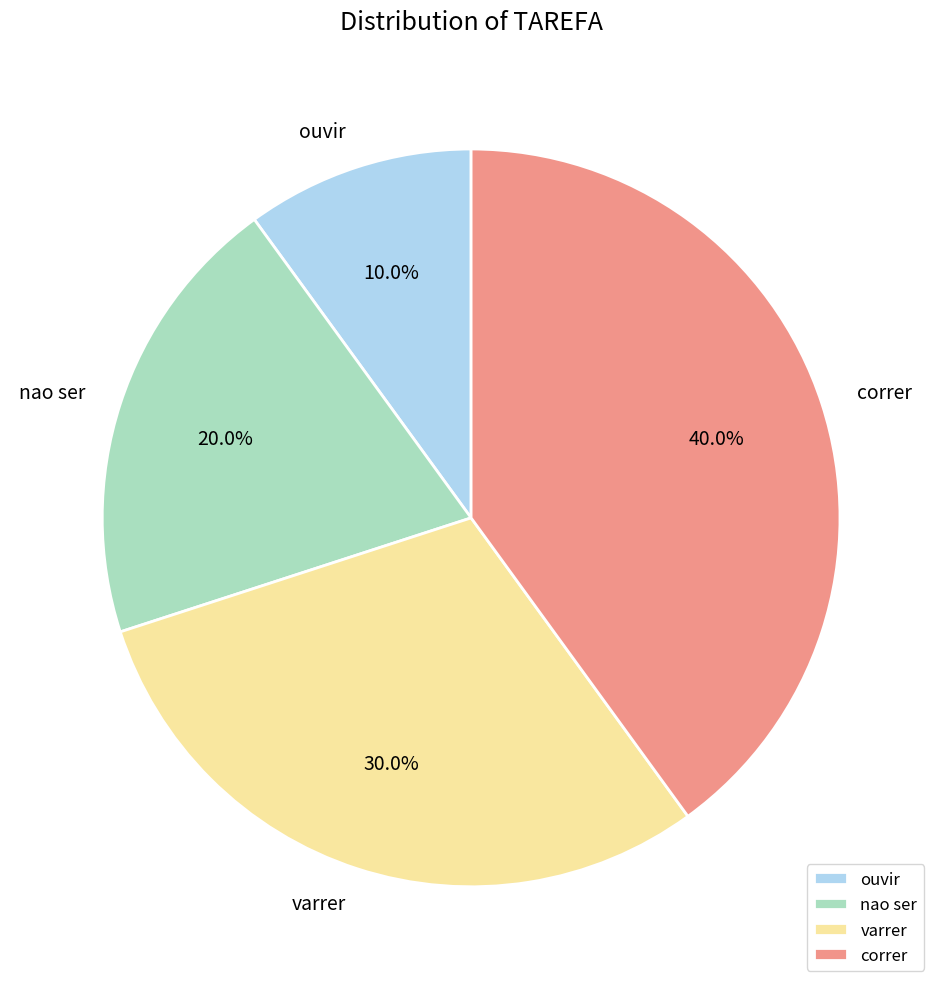

Count the number of slices in the pie.

4